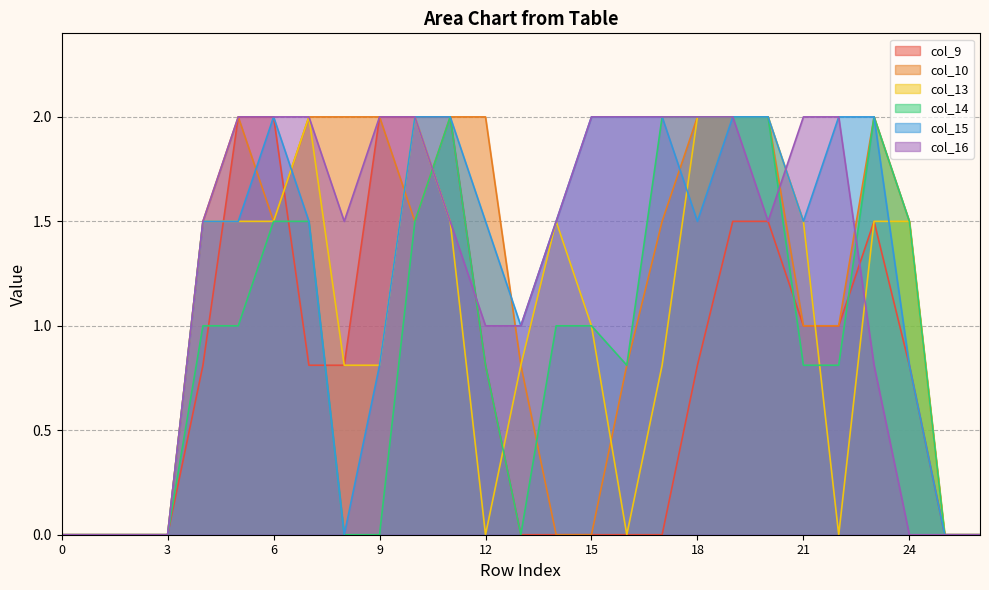

Does the chart have visible grid lines?

Yes